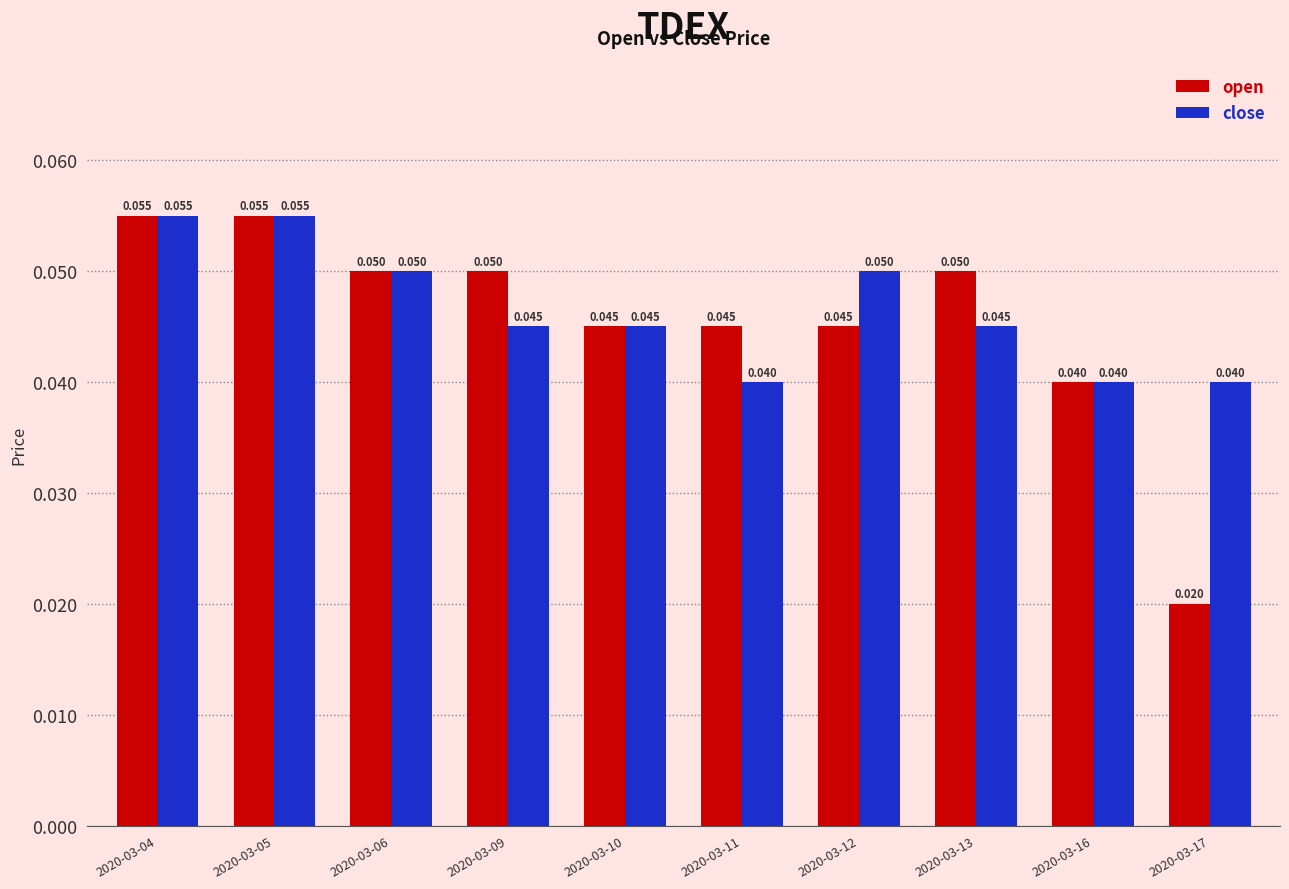

Is the value of open at 2020-03-16 greater than the value of close at 2020-03-13?

No